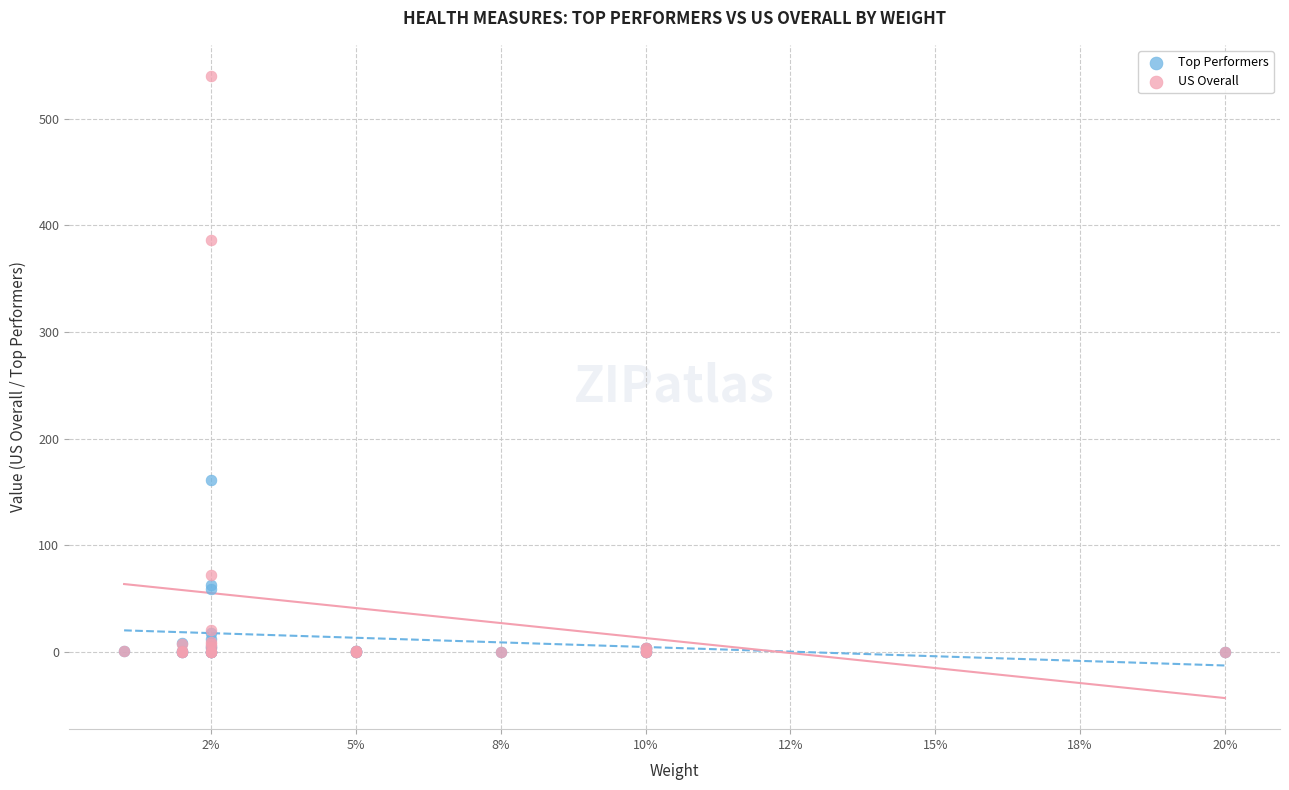

In the US Overall series, what Y value is closest to 269?

386.0